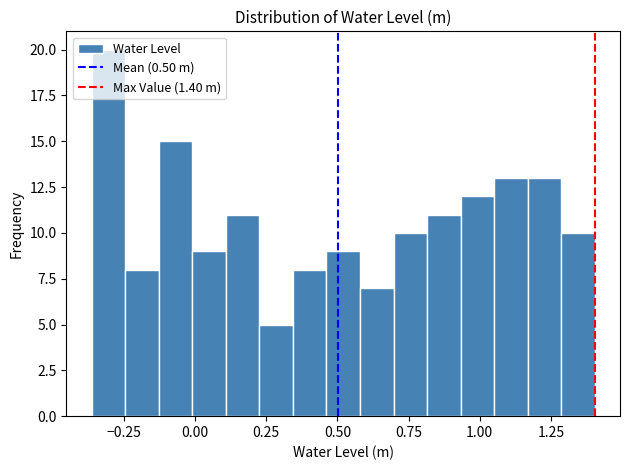

Read against the x-axis, roughly where is the centre of the tallest bar?

-0.30